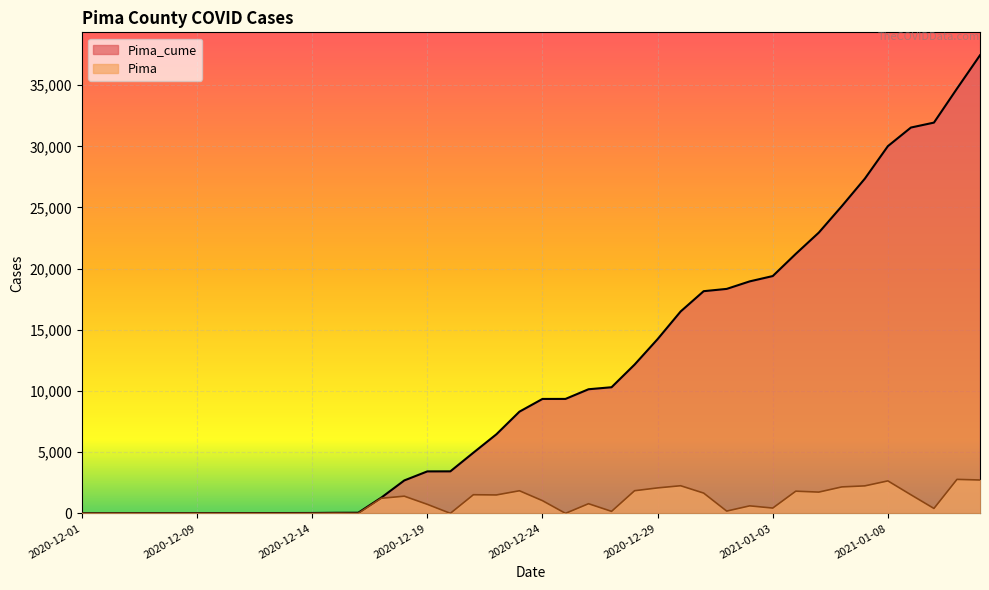

Reading left to right, list all the values displayed in this chart.

Pima_cume: 12	14	17	18	19	22	23	26	27	28	32	49	53	1287	2692	3431	3435	4959	6465	8313	9352	9354	10144	10309	12160	14242	16501	18159	18346	18961	19395	21208	22947	25110	27358	30013	31533	31936	34714	37442
Pima: 0	2	3	1	1	3	1	3	1	1	4	17	4	1234	1405	739	4	1524	1506	1848	1039	2	790	165	1851	2082	2259	1658	187	615	434	1813	1739	2163	2248	2655	1520	403	2778	2728